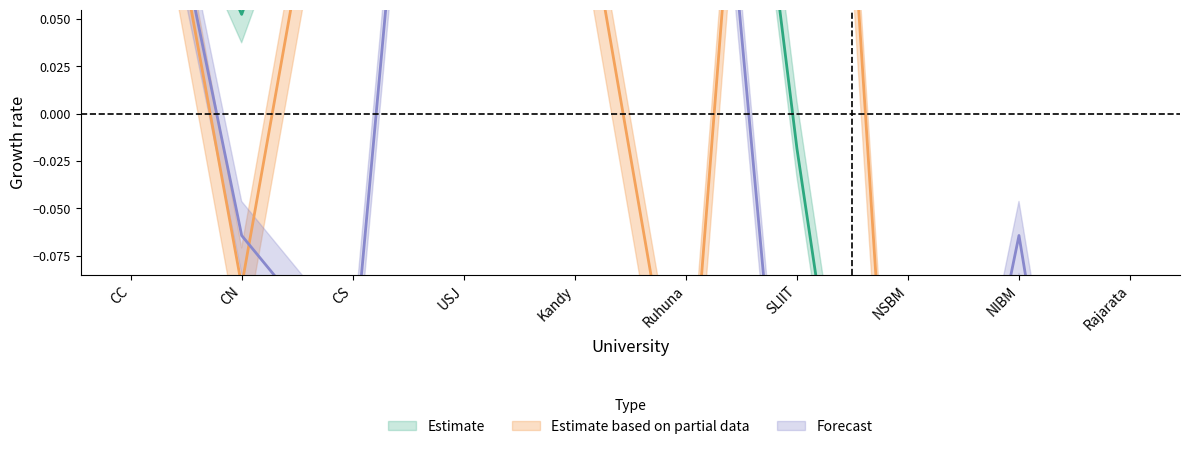

At which label does SU_total reach its peak?

SLIIT